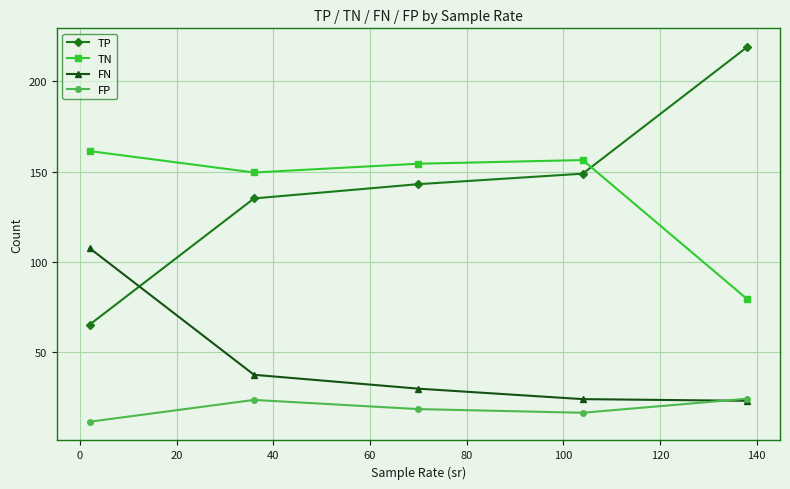

What is the sum of all TP values?

711.7